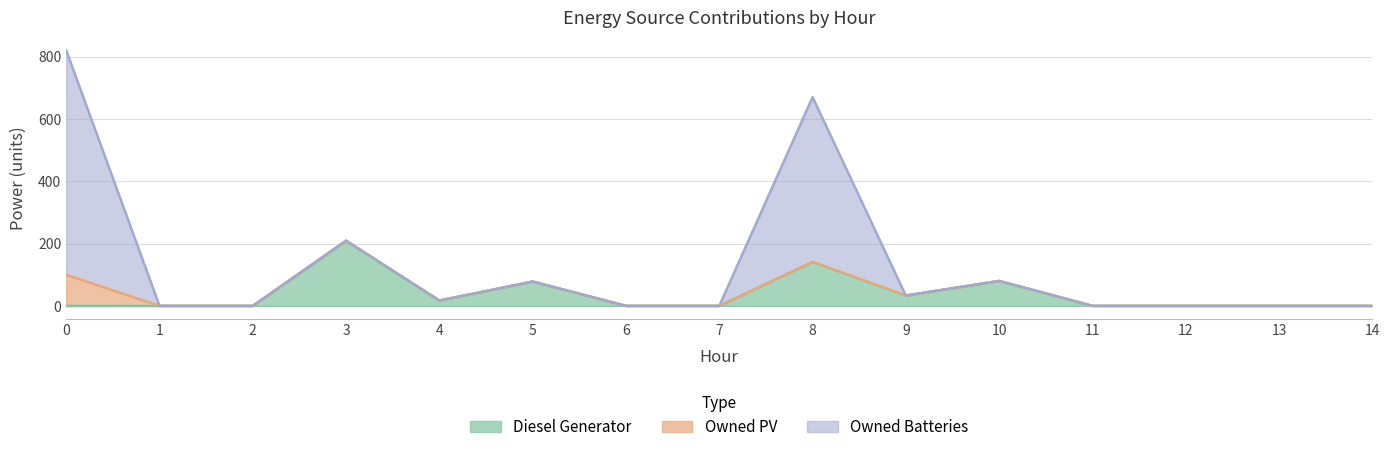

Which has a higher value, 4 or 7?

4